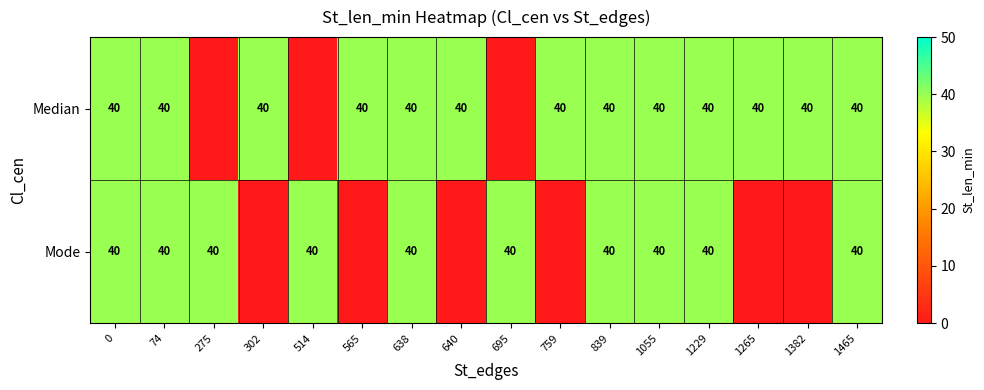

The value of Mode at 74 is 70. True or false?

False